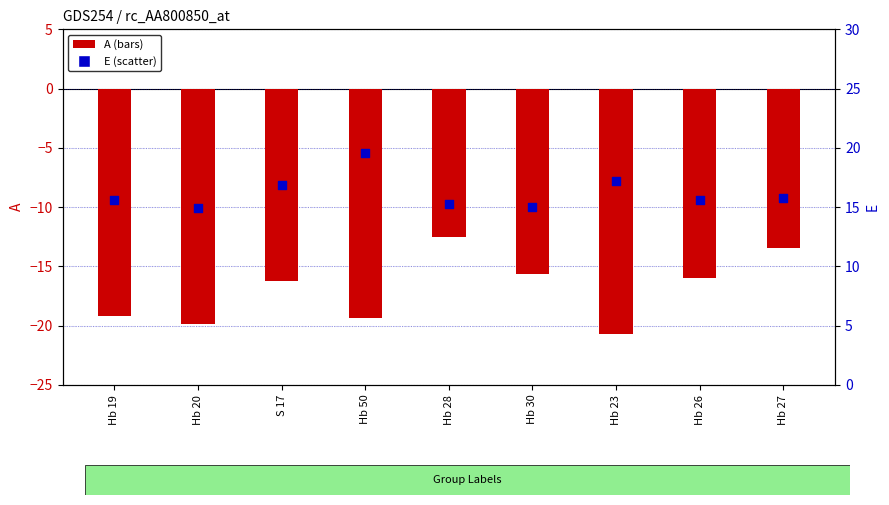

Which series has the widest spread of Y values?

A